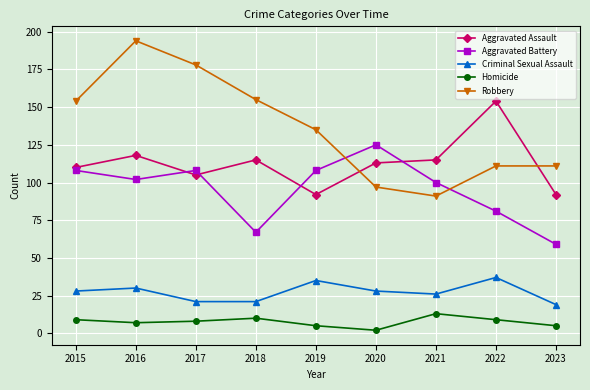

What is the sum of the Robbery values at 2020 and 2018?

252